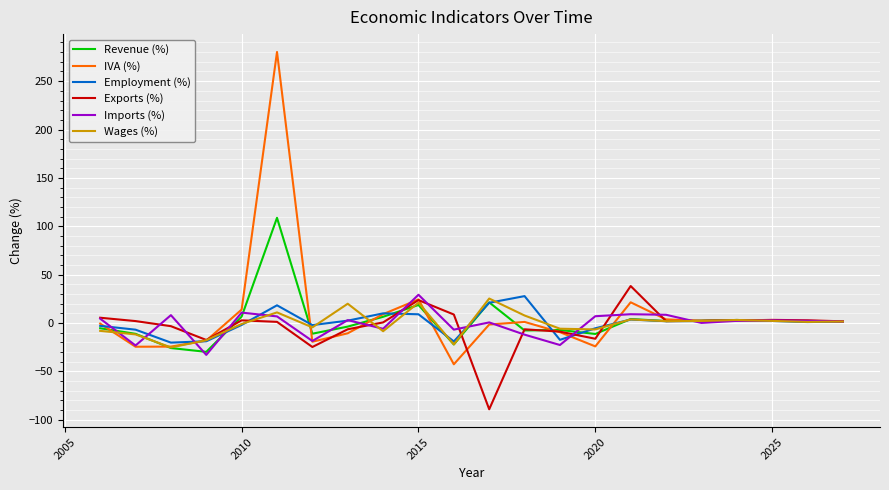

What is the highest value of the Imports (%) series?

29.1